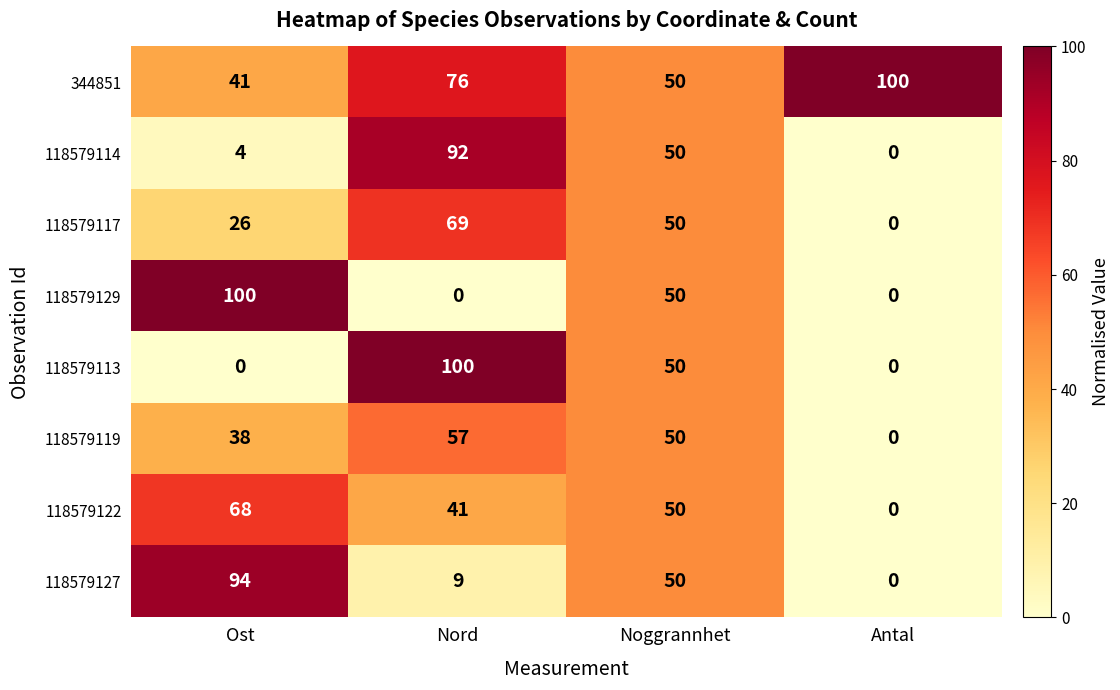

At which label is 118579119 closest to 28?

Ost